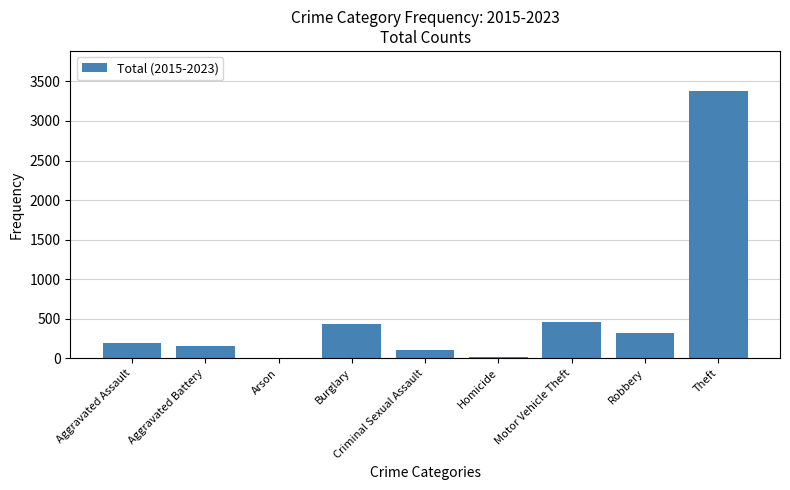

Is it true that the value at Criminal Sexual Assault is 108?

True